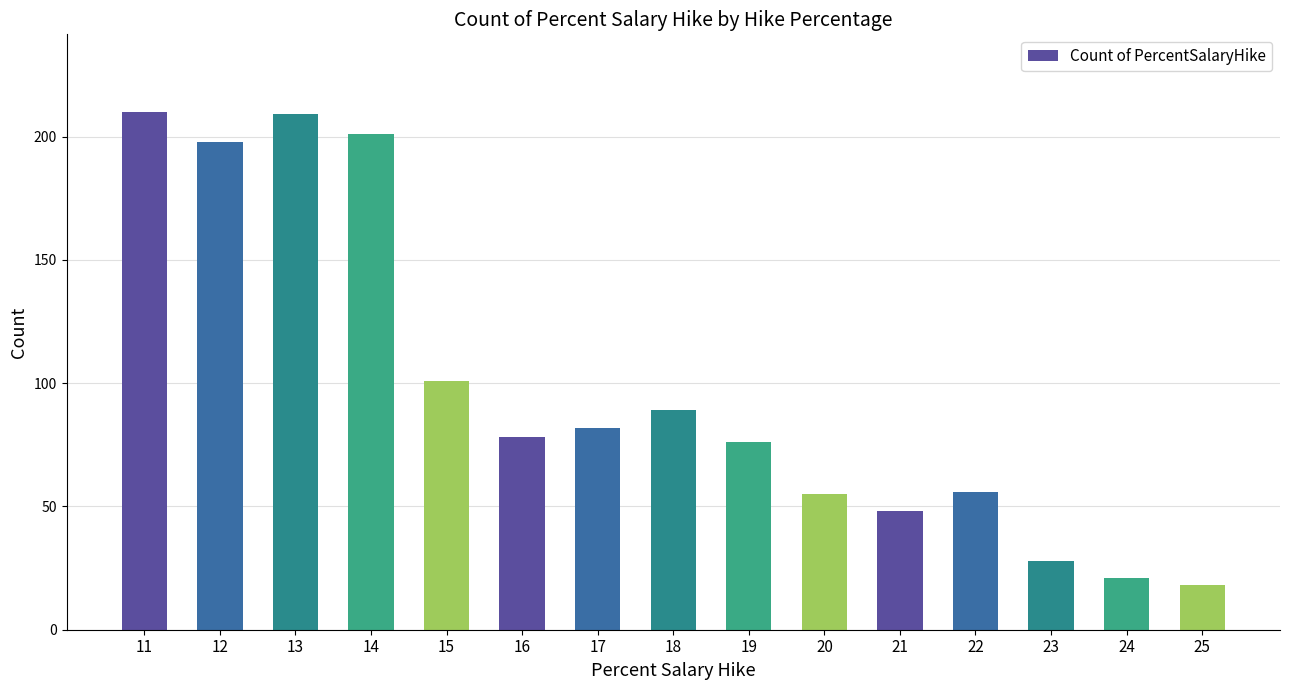

What is the greatest value displayed?

210